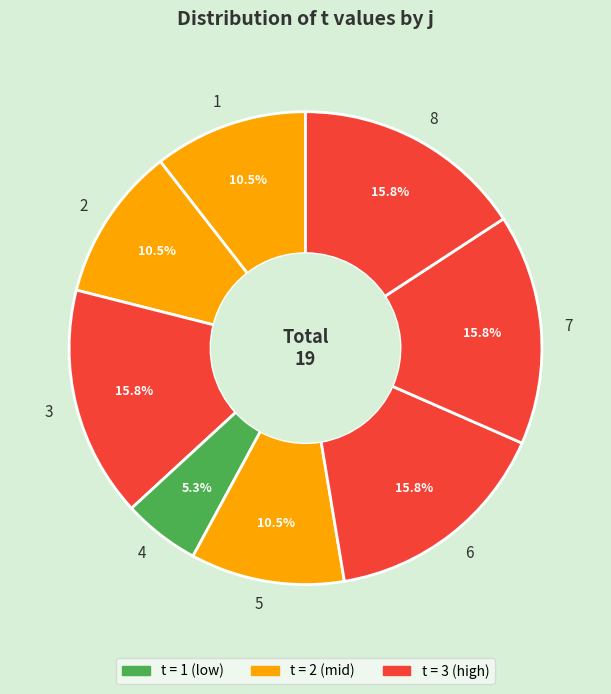

What is the ratio of the value at 8 to the value at 7?

1.0